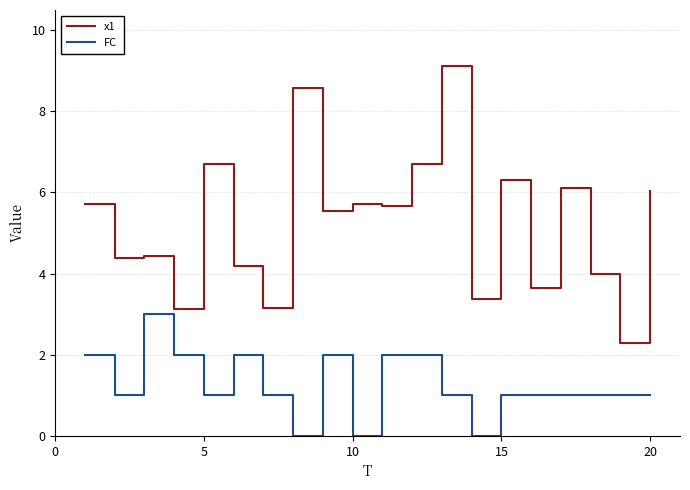

What is the difference between the maximum and second lowest values in the FC series?

3.0